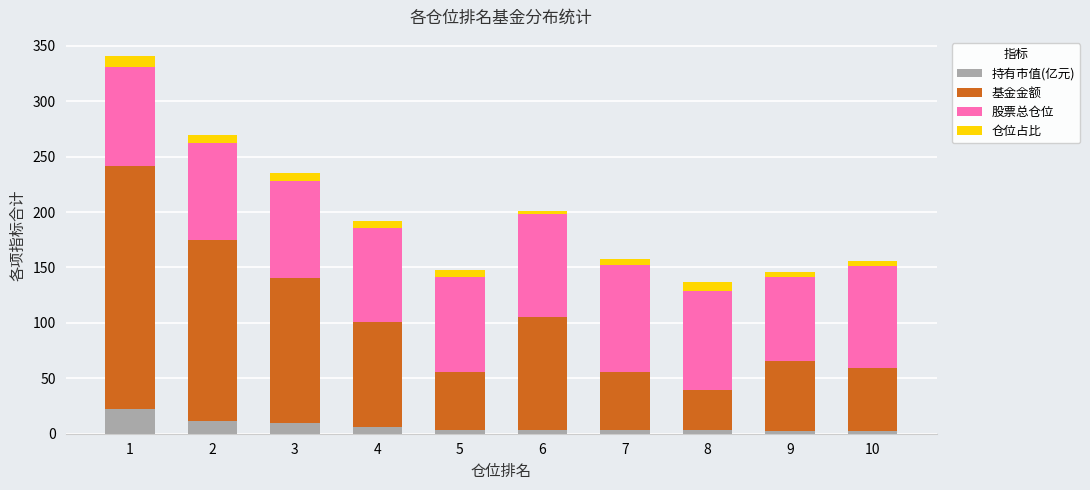

What is the highest value of the 持有市值(亿元) series?

22.3